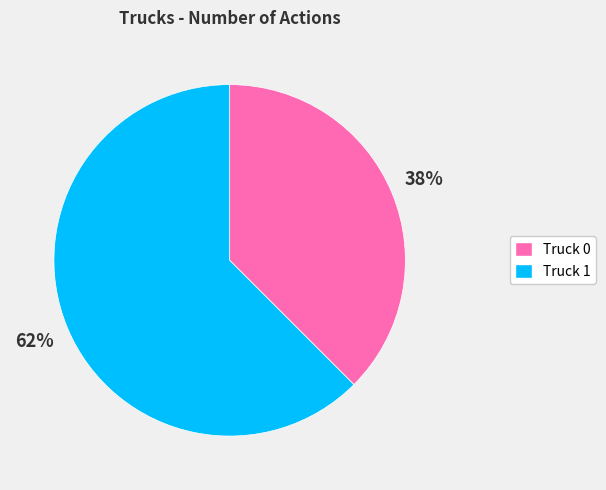

Is the sum of Truck 1 and Truck 0 greater than half?

Yes